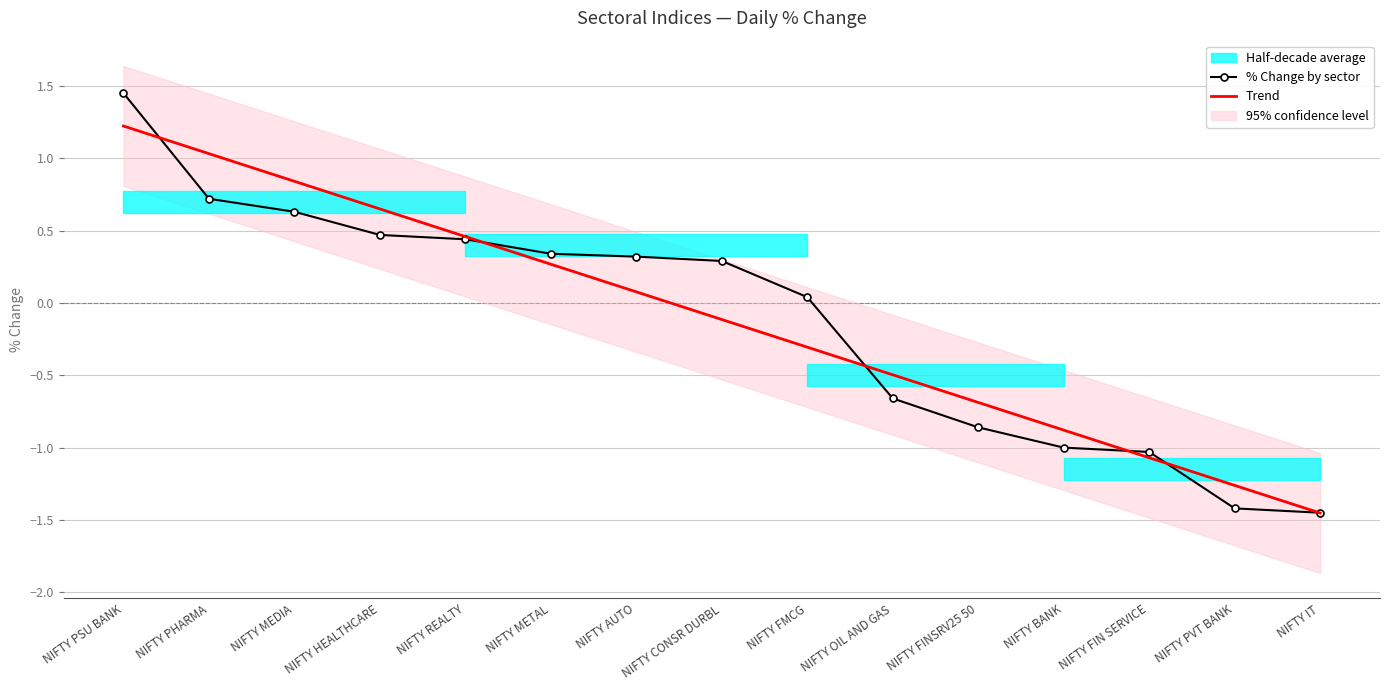

Reading left to right, transcribe all the data shown in this chart.

% Change by sector: 1.4	0.7	0.6	0.5	0.4	0.3	0.3	0.3	0.0	-0.7	-0.9	-1.0	-1.0	-1.4	-1.4
Trend: 1.2	1.0	0.8	0.6	0.5	0.3	0.1	-0.1	-0.3	-0.5	-0.7	-0.9	-1.1	-1.3	-1.5